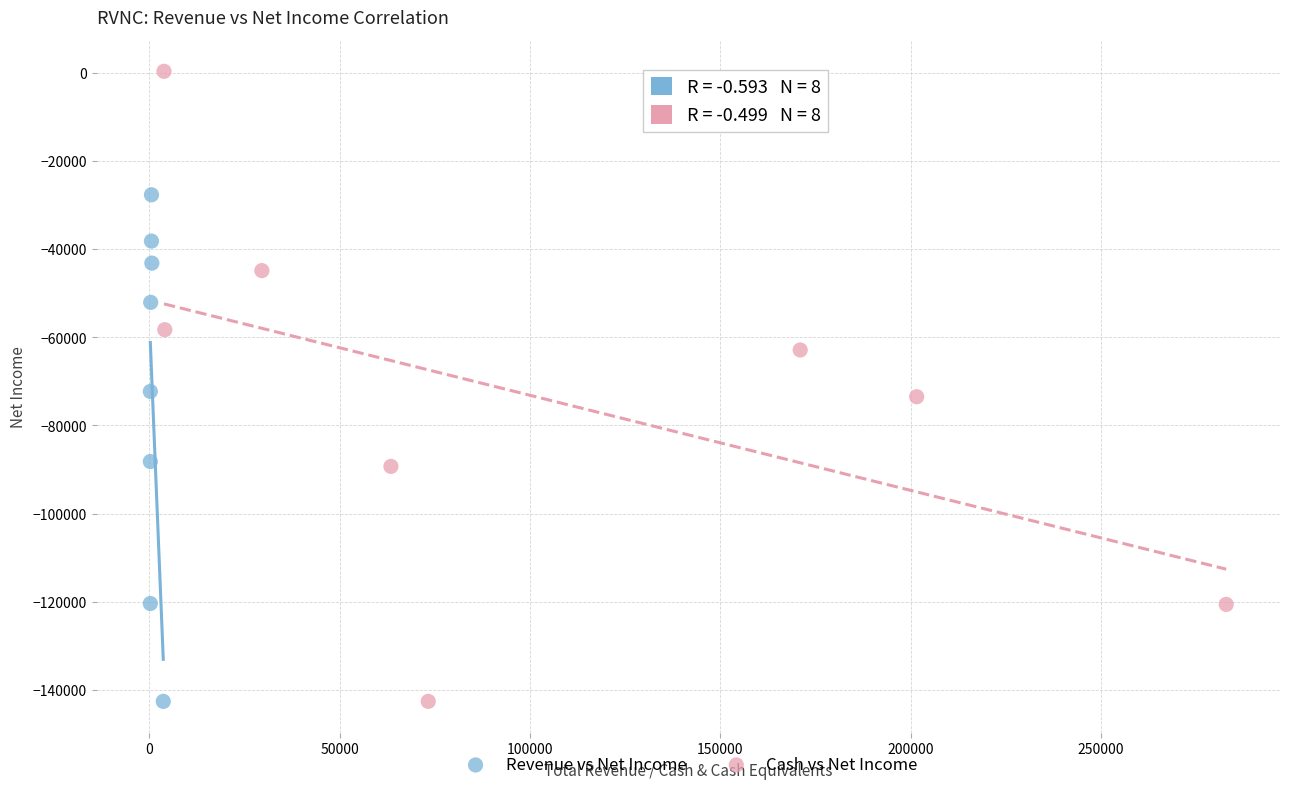

Which series has the widest spread of Y values?

Cash vs Net Income